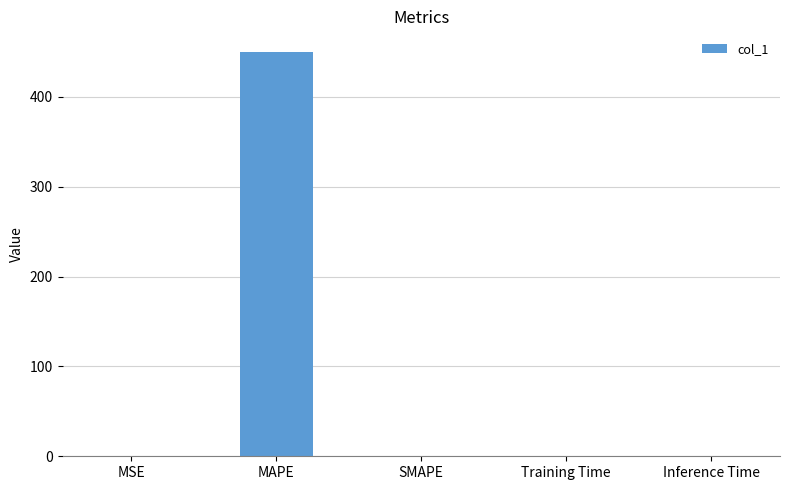

What is the maximum value shown in the chart?

450.4